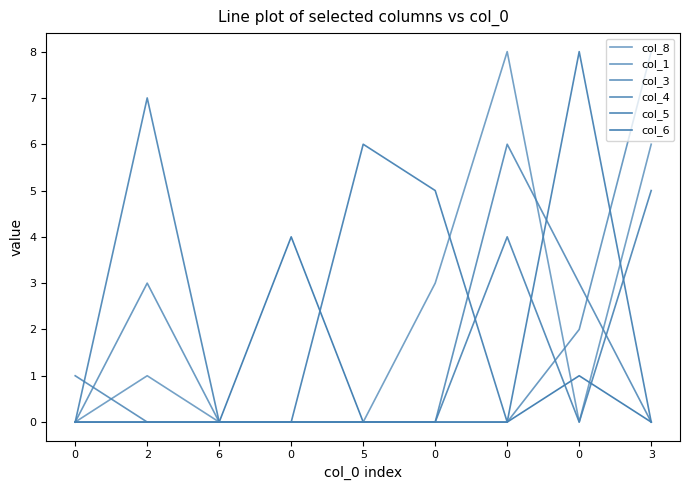

Rank the categories by col_4 value from highest to lowest.

2, 3, 0, 0, 6, 0, 5, 0, 0